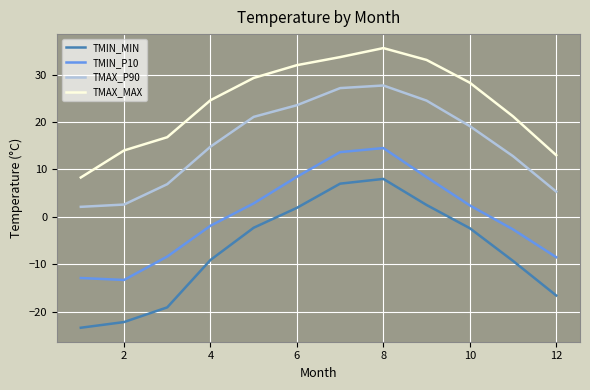

What is the lowest value of the TMIN_MIN series?

-23.4